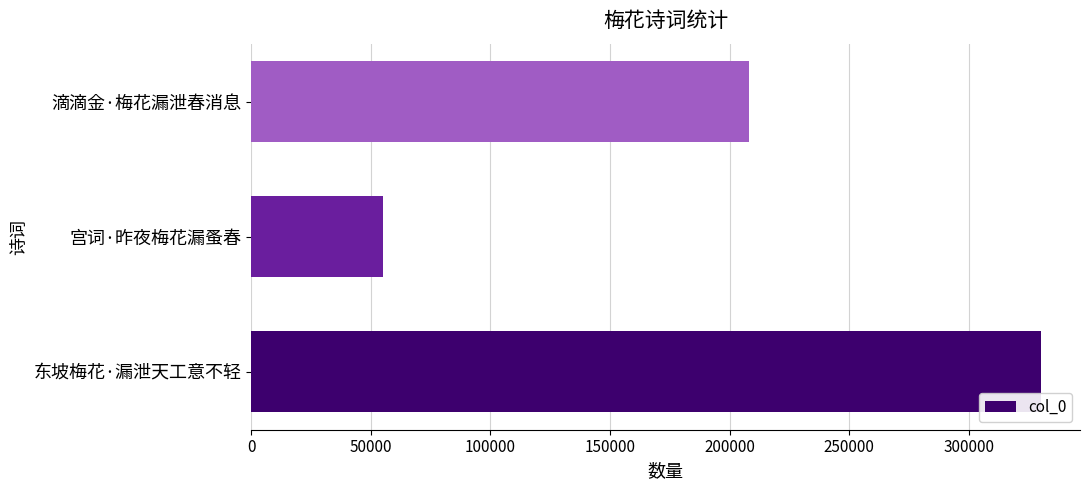

List the labels in order of value, smallest first.

宫词·昨夜梅花漏蚤春, 滴滴金·梅花漏泄春消息, 东坡梅花·漏泄天工意不轻